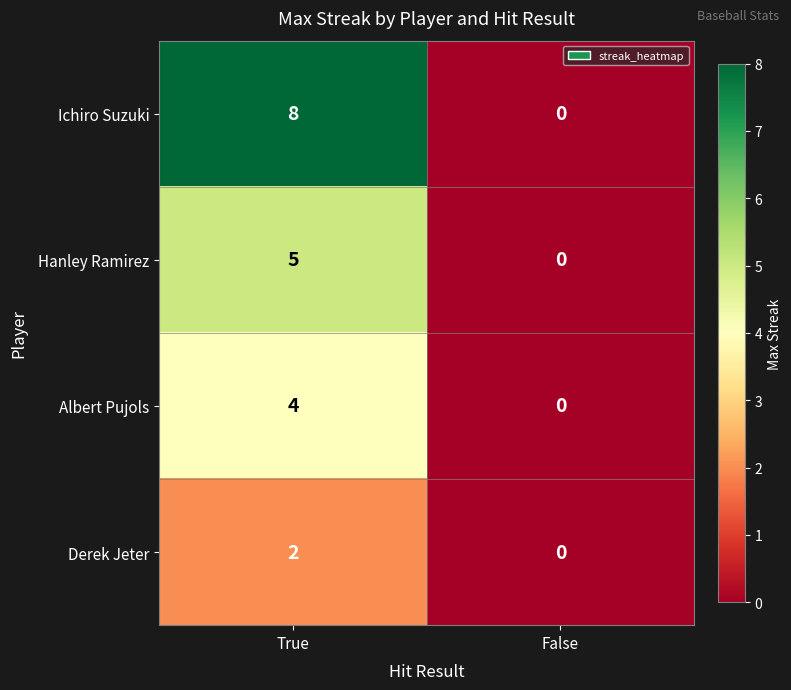

Which category has the highest value across all series?

True